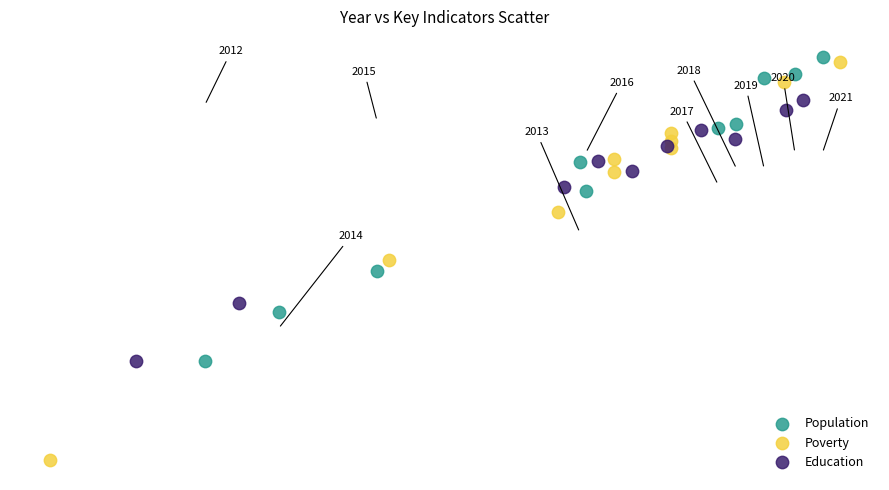

Which series contains the lowest Y value?

Poverty